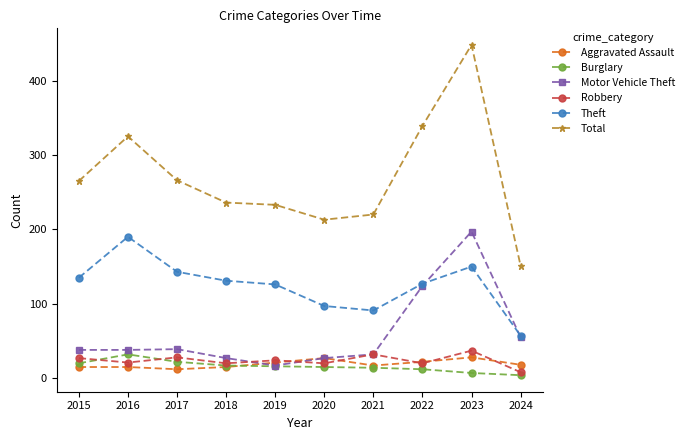

What is the value of the Robbery point at the 7th from the left?

32